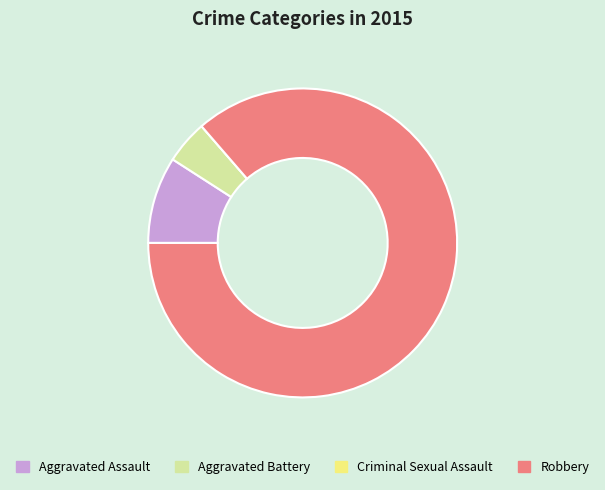

The Aggravated Battery slice represents 5% of the pie. True or false?

True